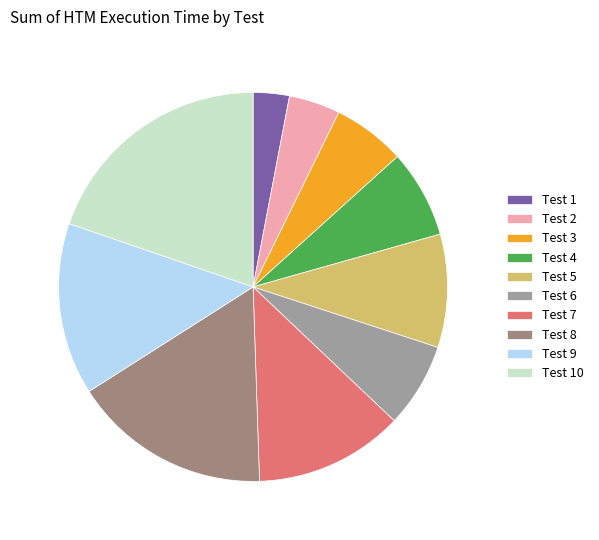

Is there any slice that represents more than half of the pie?

No